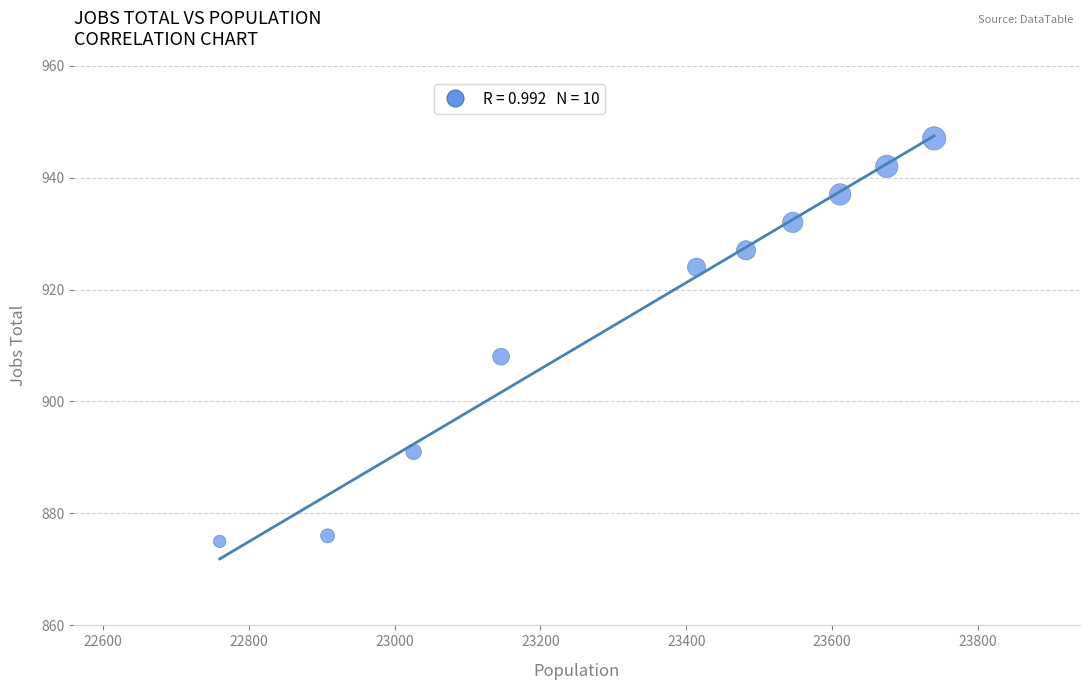

What Y value in the scatter plot is closest to 911?

908